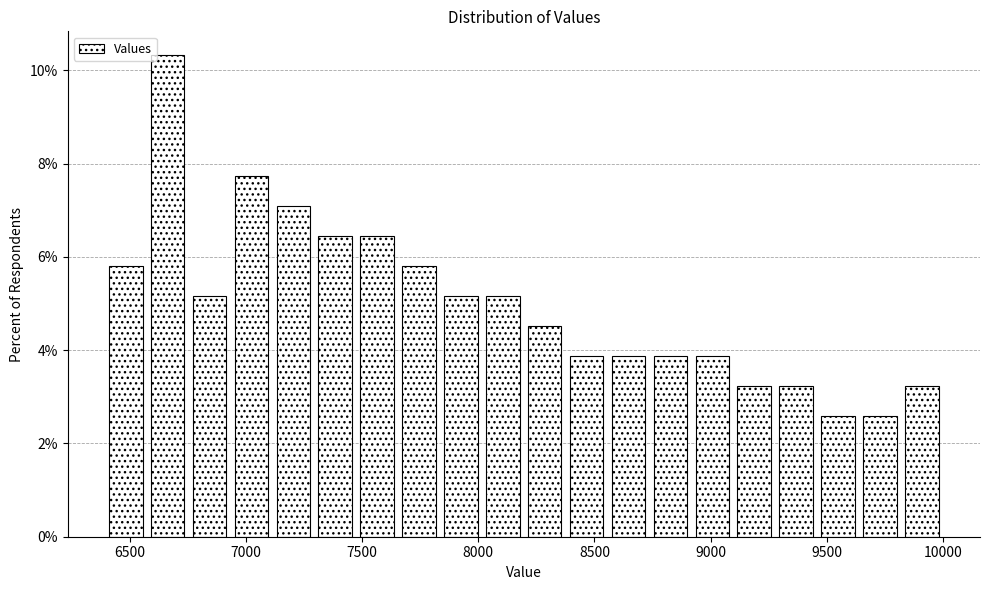

Read against the x-axis, roughly where is the centre of the tallest bar?

6650